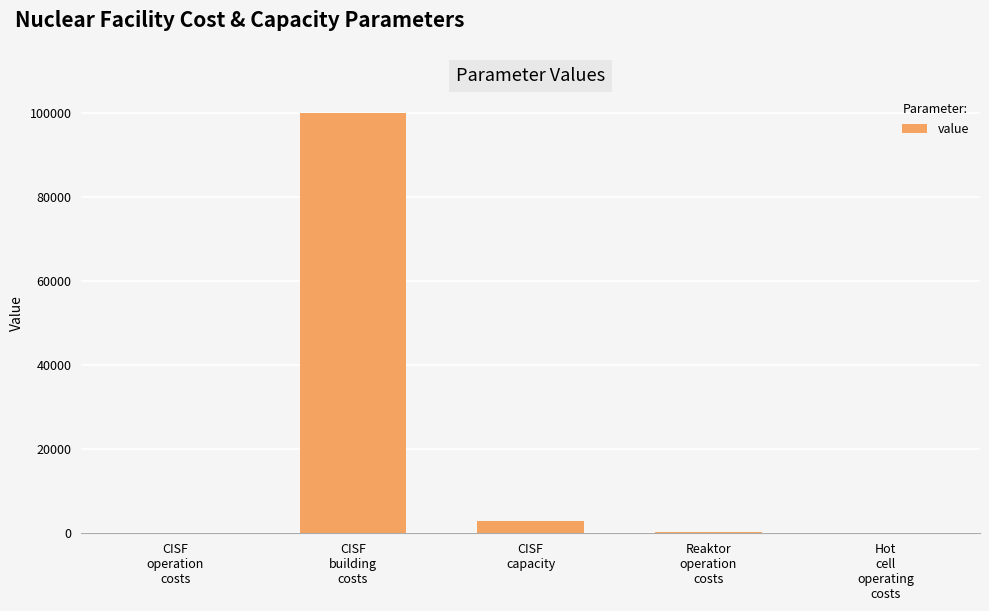

What is the sum of all values?

103500